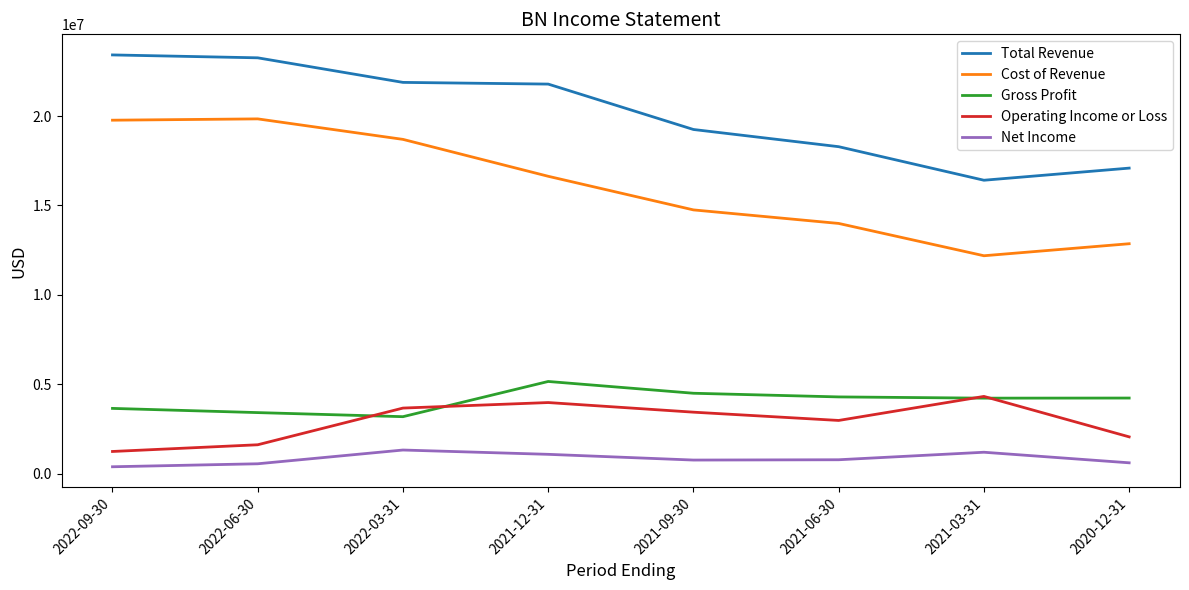

The value of Cost of Revenue at 2022-03-31 is 28616869. True or false?

False